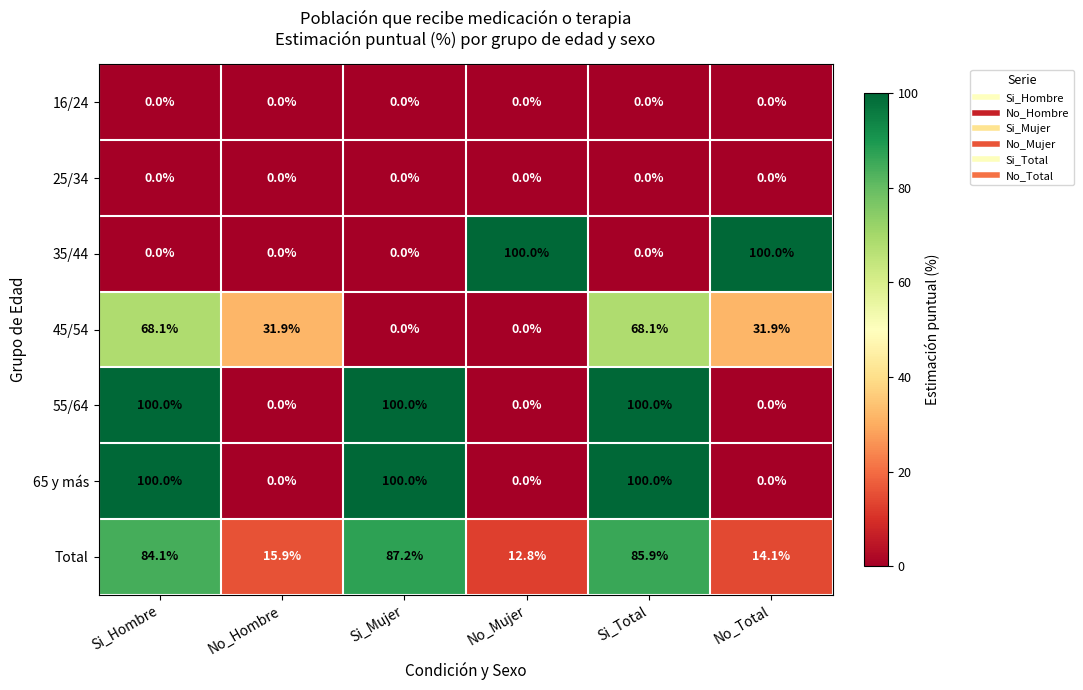

Count the number of data series in this chart.

7